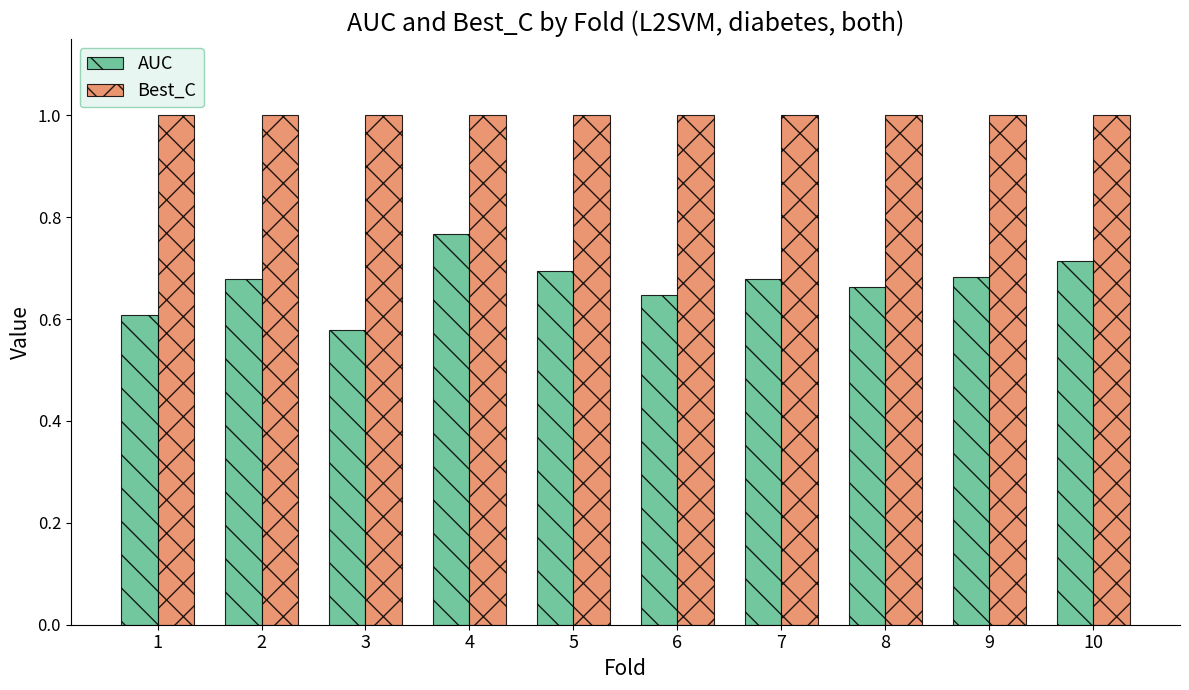

What is the spread (max minus min) of values at 5?

0.3